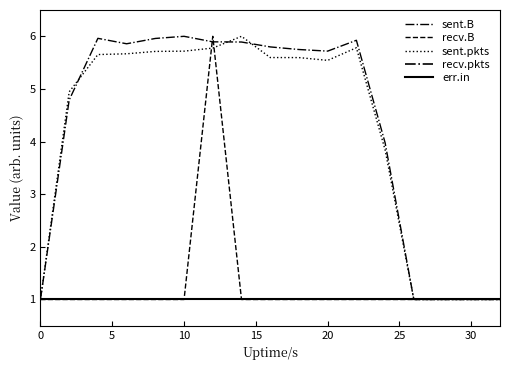

True or false: sent.B and sent.pkts cross at least once.

True